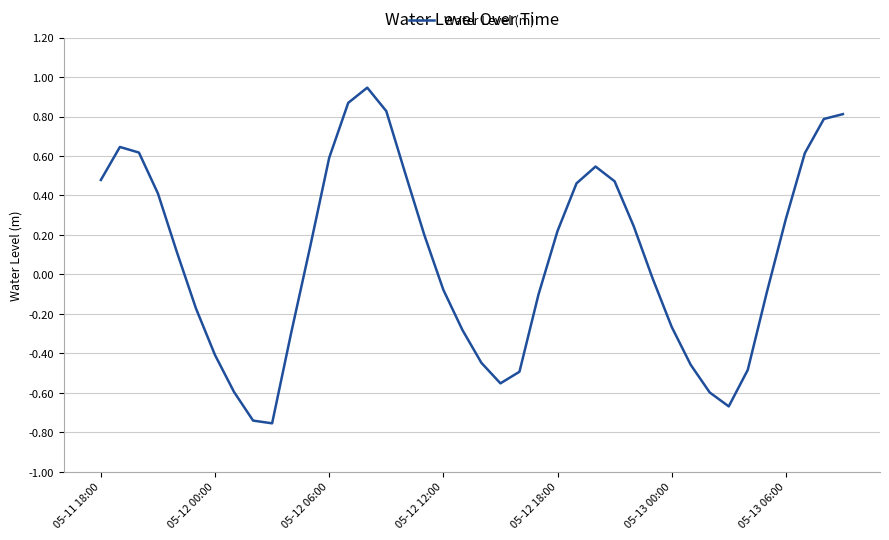

Reading right to left, list all the values displayed in this chart.

0.8	0.8	0.6	0.3	-0.1	-0.5	-0.7	-0.6	-0.5	-0.3	-0.0	0.2	0.5	0.5	0.5	0.2	-0.1	-0.5	-0.6	-0.4	-0.3	-0.1	0.2	0.5	0.8	0.9	0.9	0.6	0.1	-0.3	-0.8	-0.7	-0.6	-0.4	-0.2	0.1	0.4	0.6	0.6	0.5